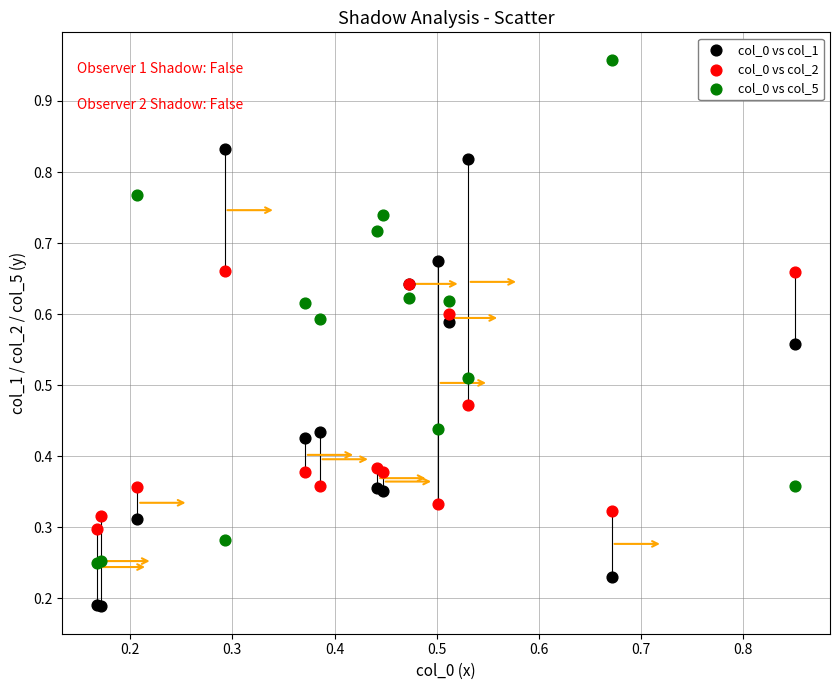

What are all the series names shown in the legend?

col_0 vs col_1, col_0 vs col_2, col_0 vs col_5